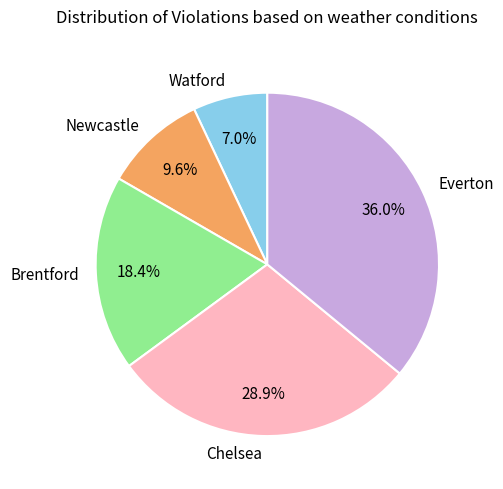

Combined, do Newcastle and Brentford account for over 50%?

No